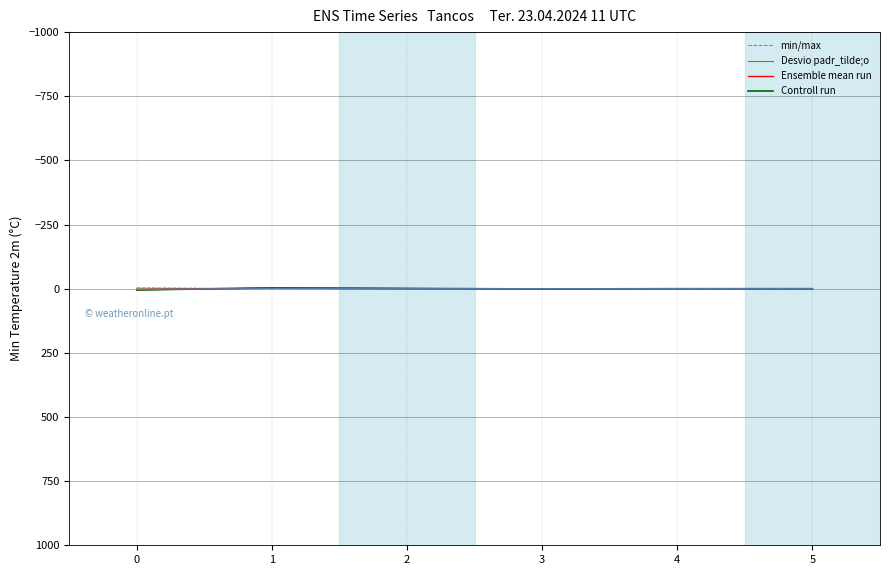

Does the chart have visible grid lines?

Yes